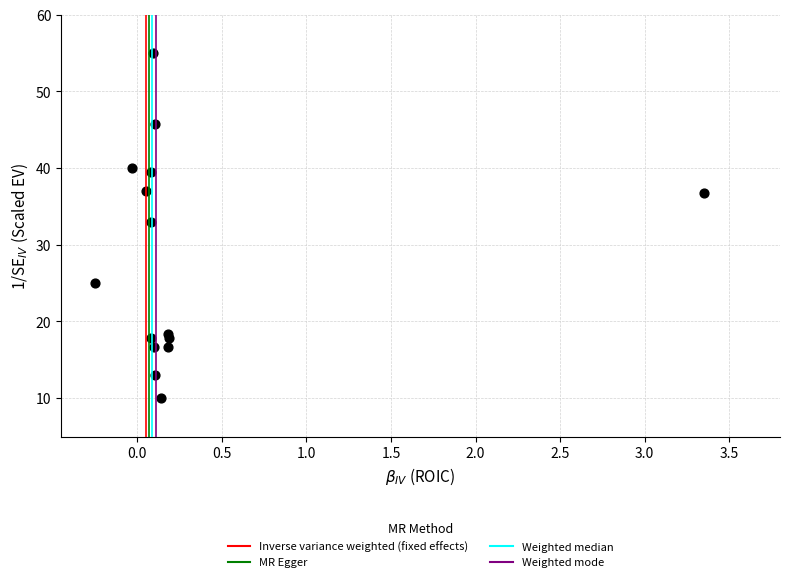

What is the range of Y values (max minus min)?

45.0